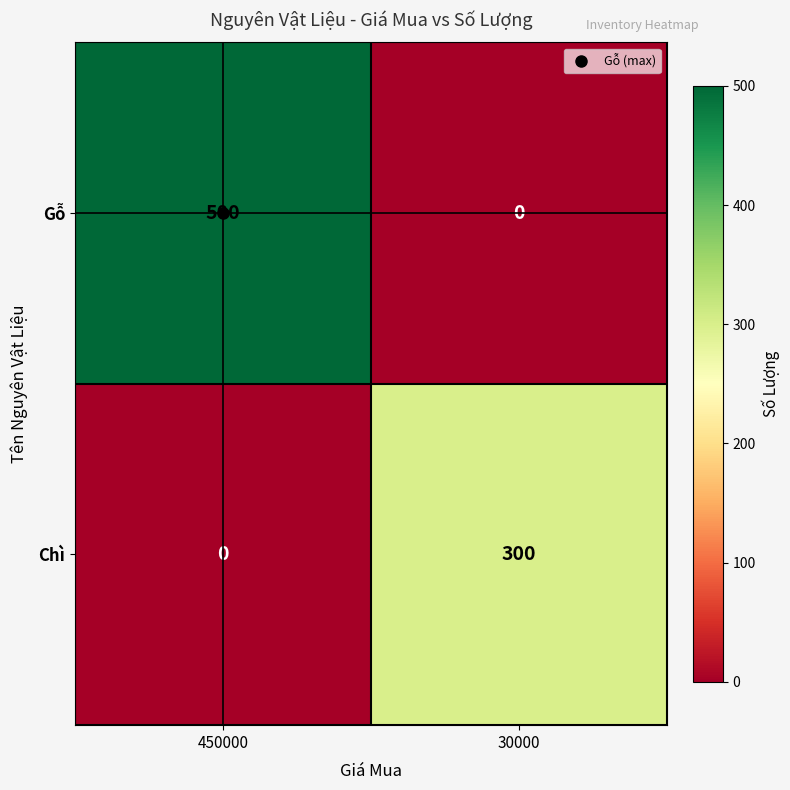

True or false: Gỗ has a value of 500 at 450000.

True